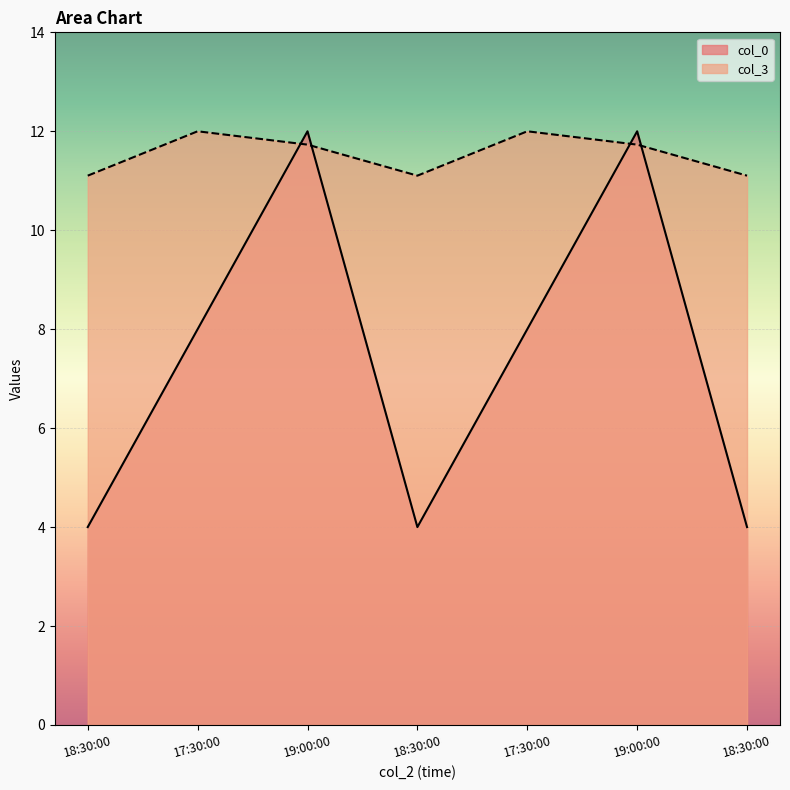

Where does the col_0 series first go above 8?

19:00:00